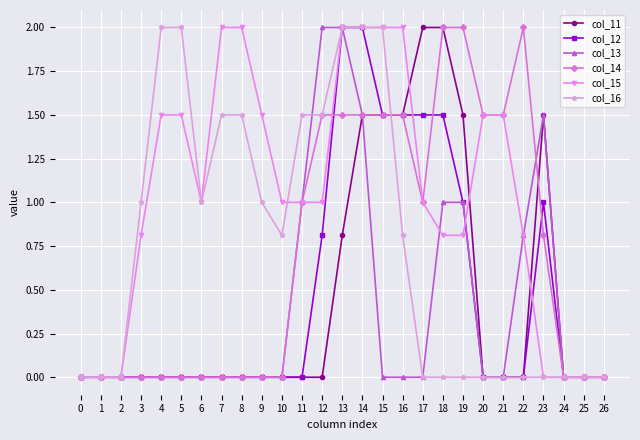

True or false: col_14 has a value of -1.3 at 26.

False